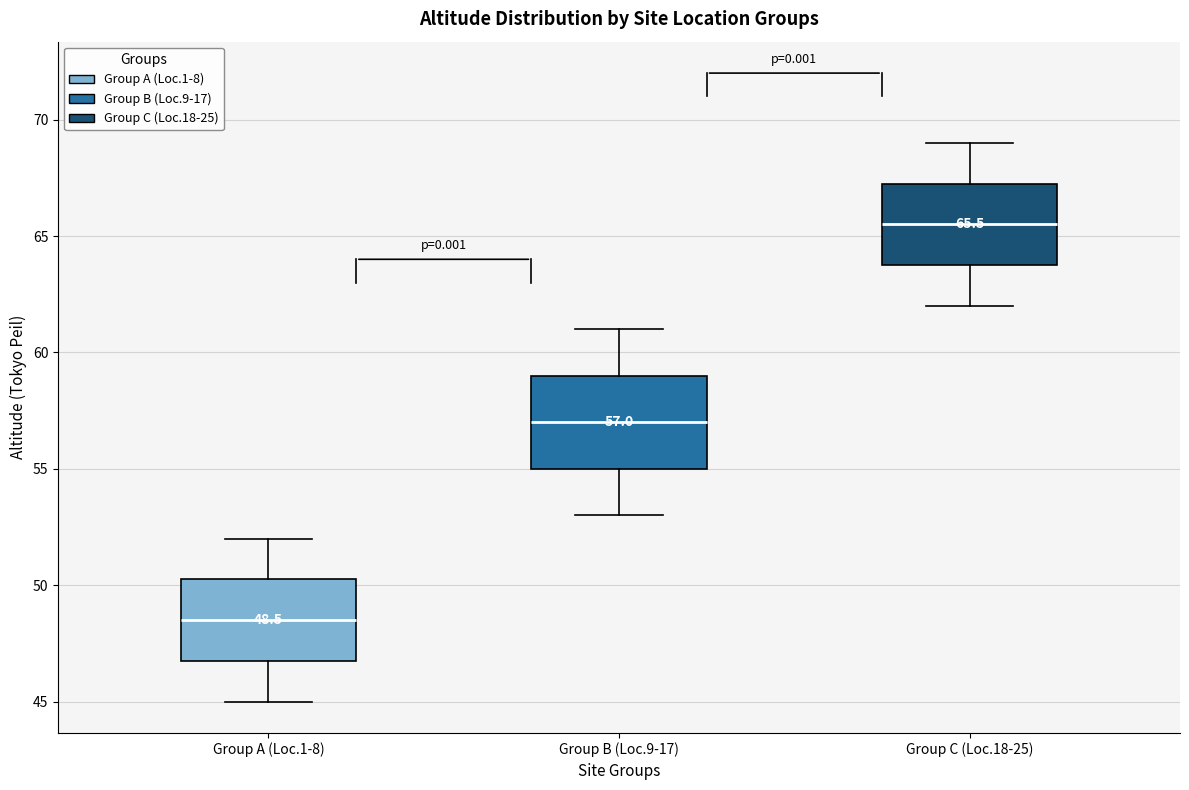

Which box's median line is the highest?

Group C (Loc.18-25)